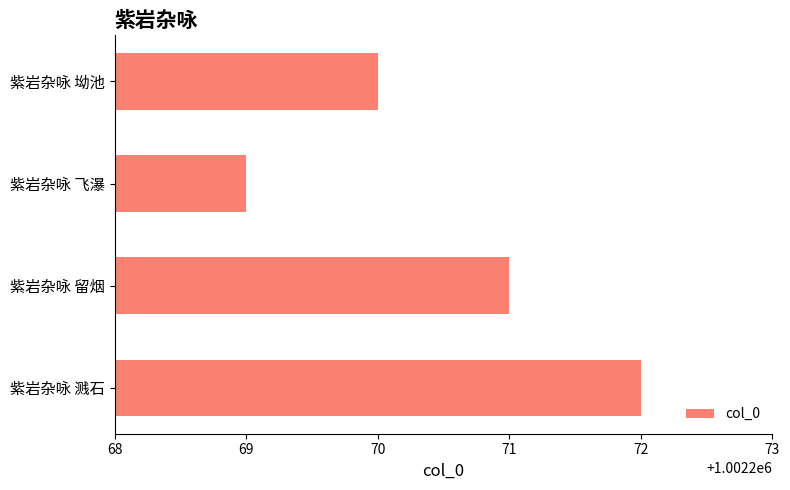

Which category has the highest value across all series?

紫岩杂咏 溅石